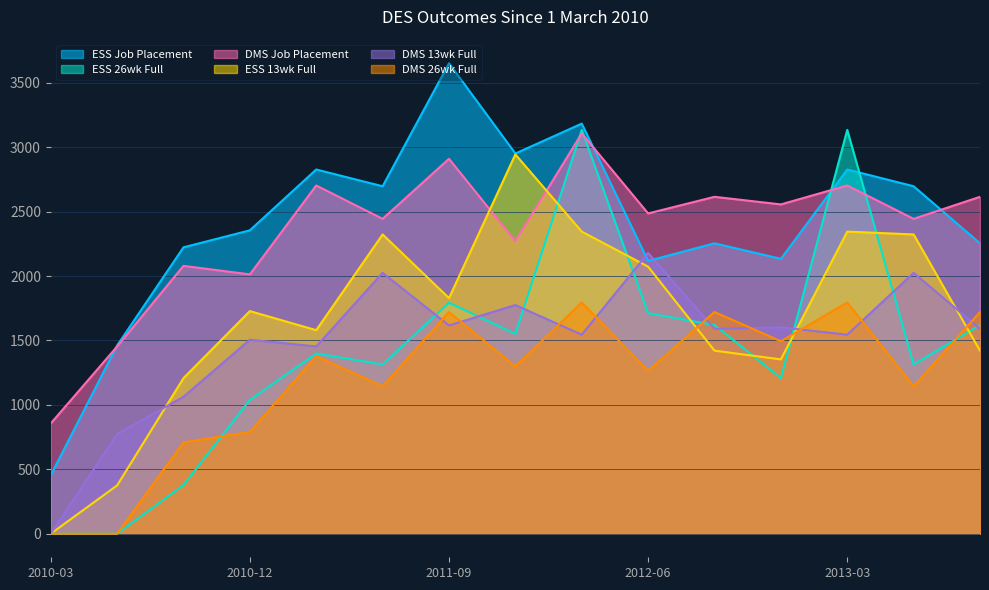

Is the value of ESS 26wk Full at 2013-03 greater than the value of ESS 13wk Full at 2013-09?

Yes